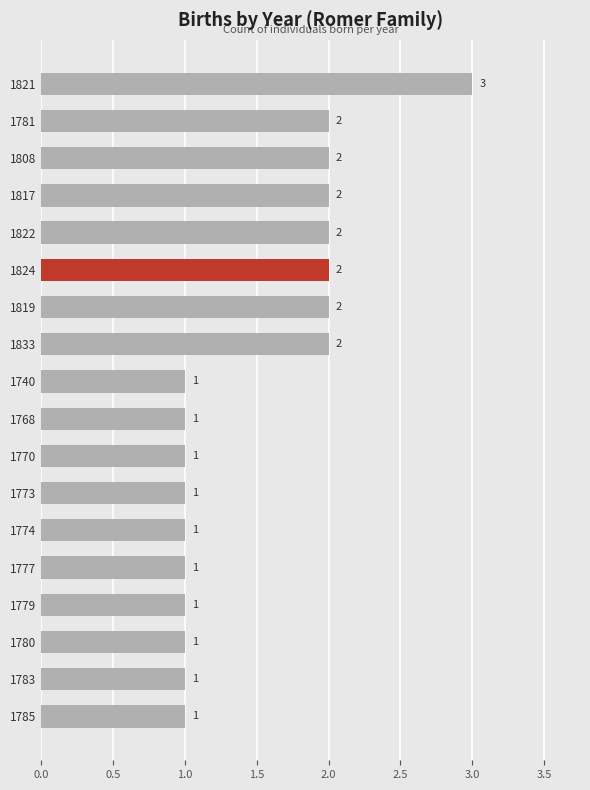

What position from the top is 1779?

15